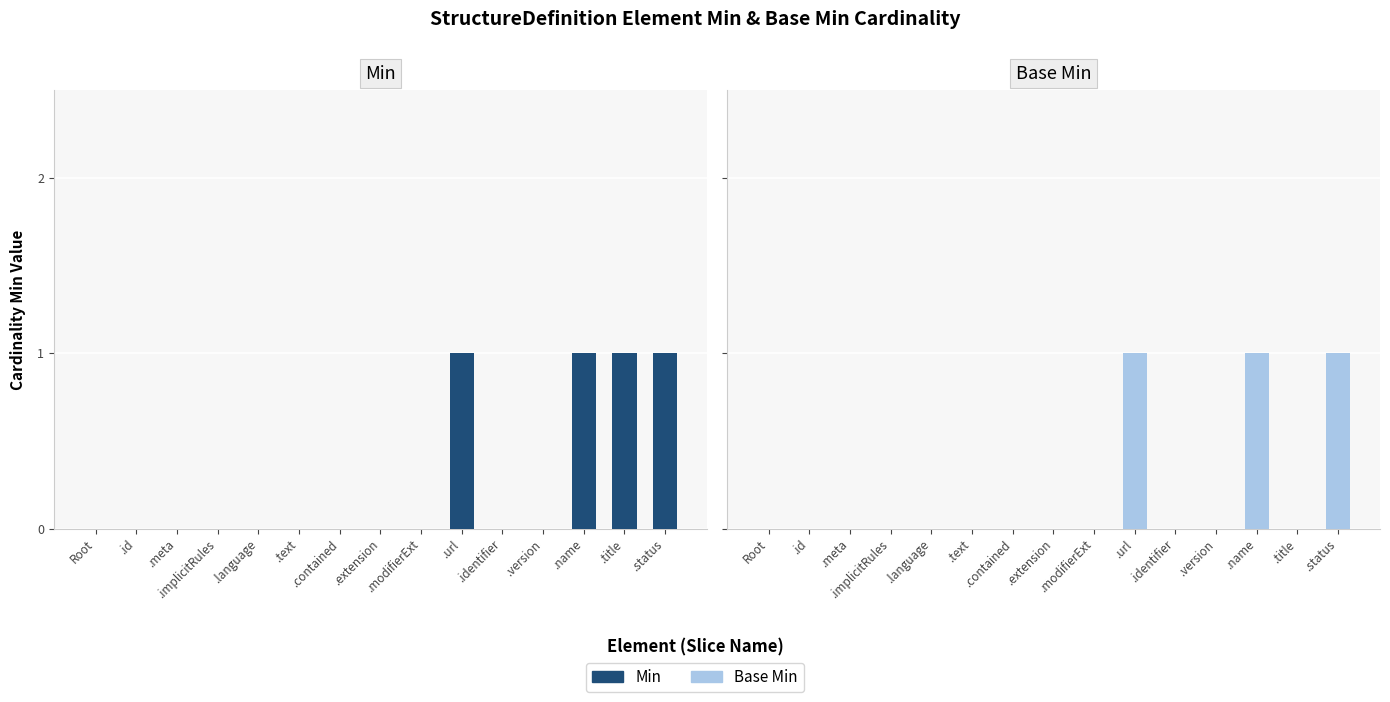

True or false: Base Min has a value of 0 at .version.

False